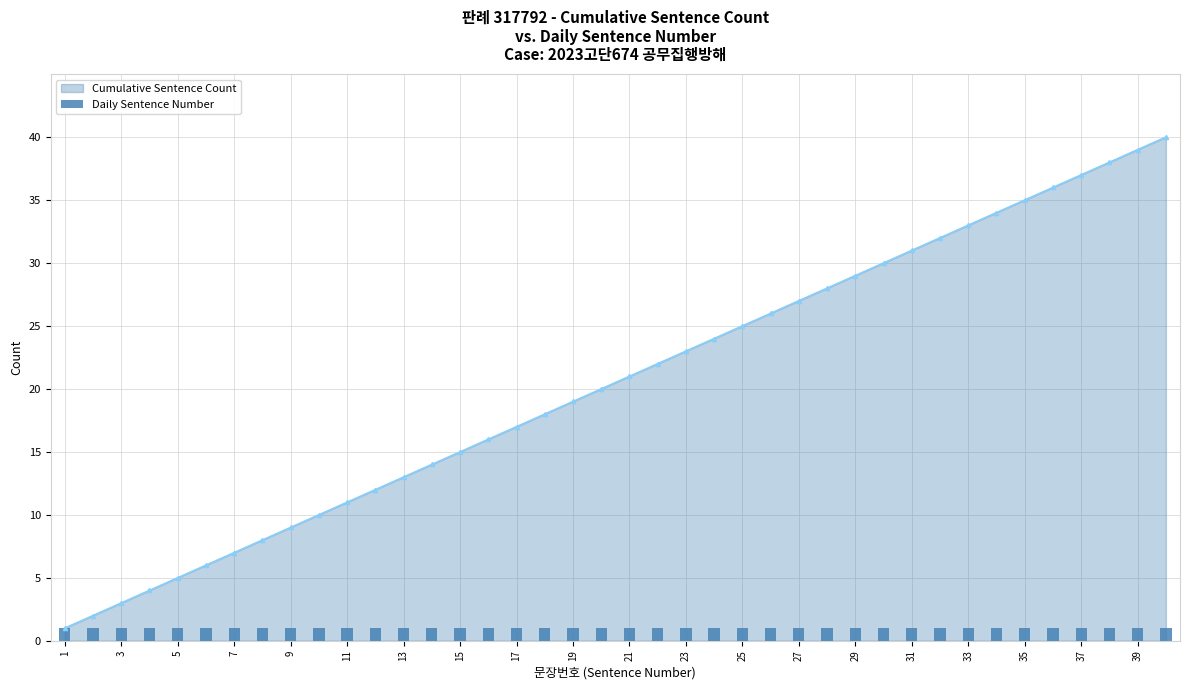

How many distinct data groups are displayed?

2